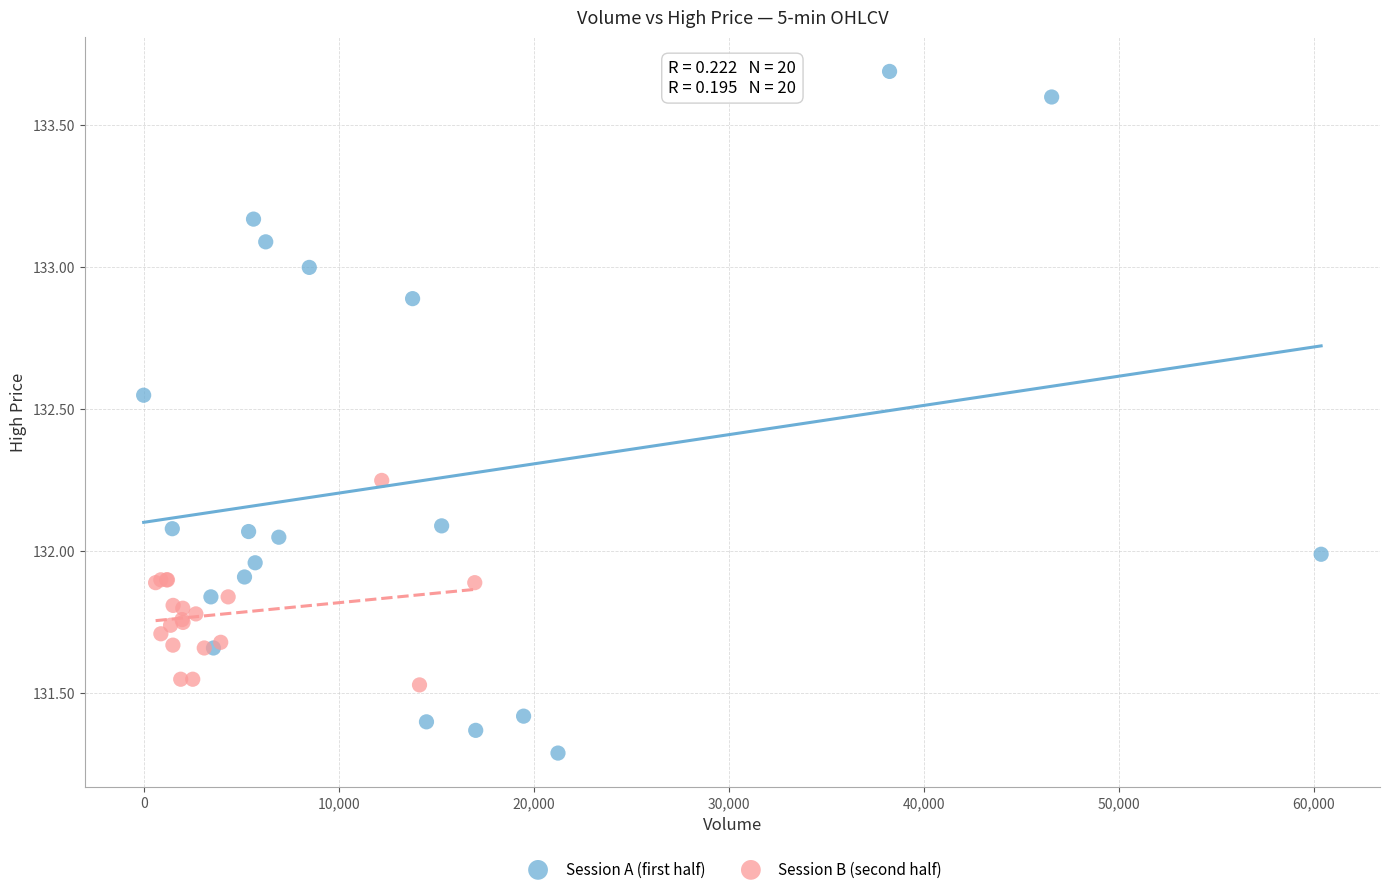

Which series reaches the minimum Y coordinate?

Session A (first half)